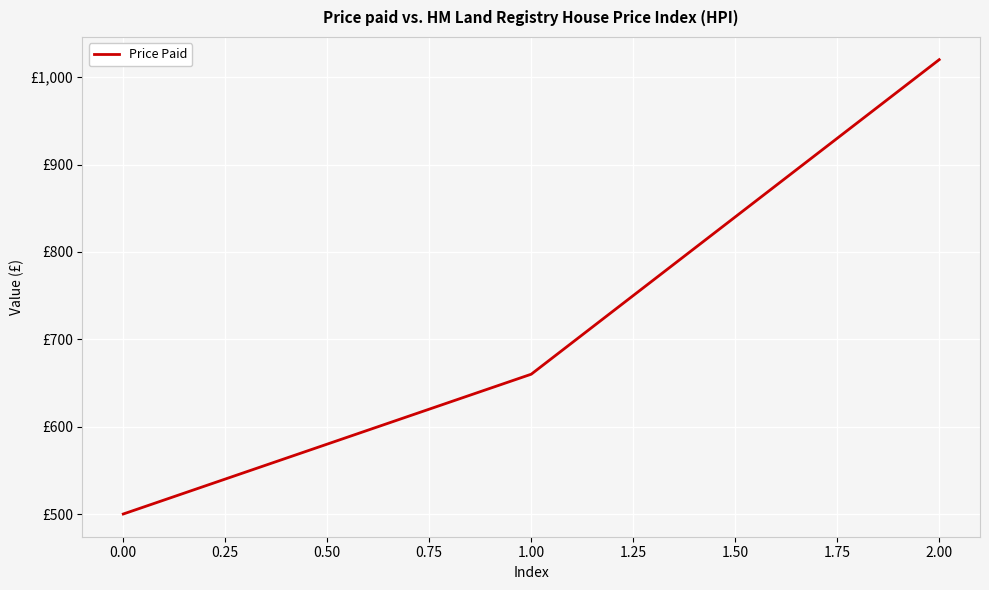

Is this an area chart (filled region under the line)?

No